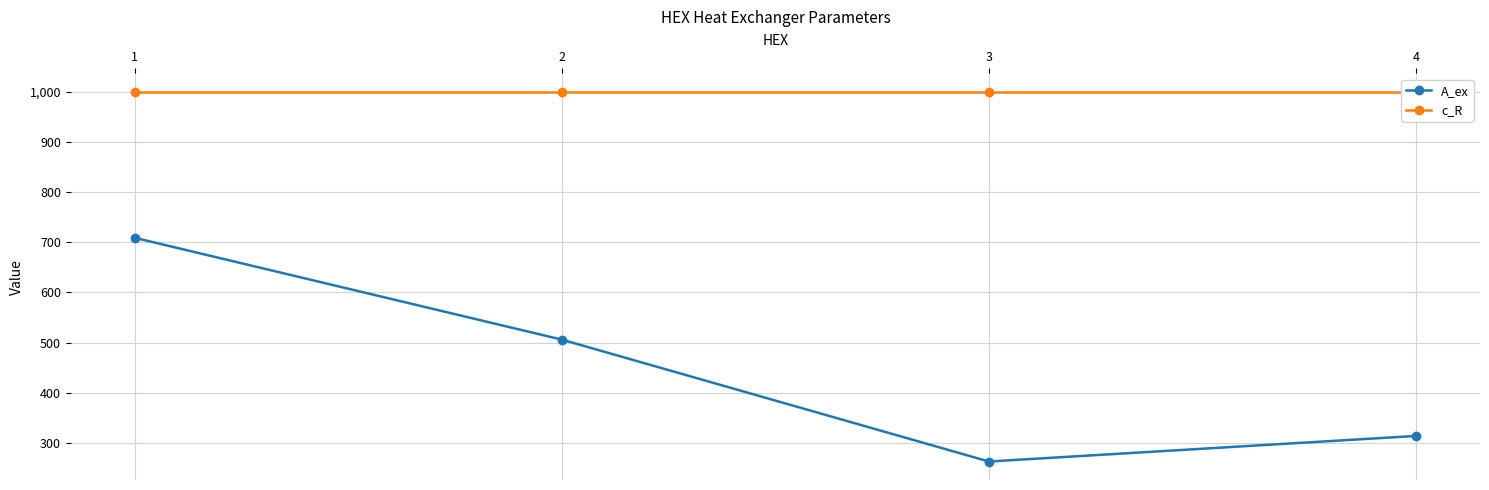

How many interior local valleys does the A_ex series have?

1